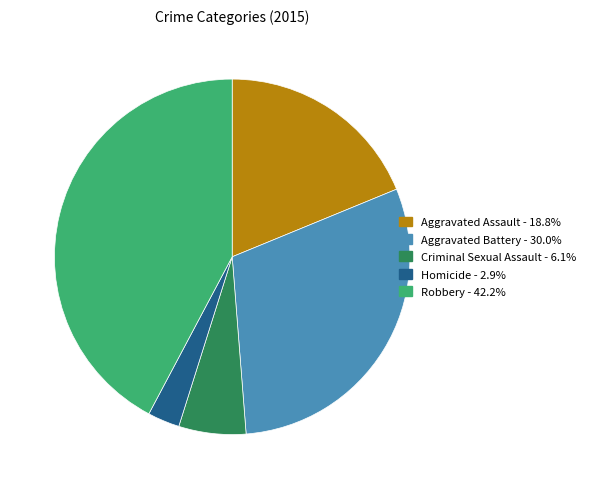

Is the sum of Robbery and Homicide greater than half?

No